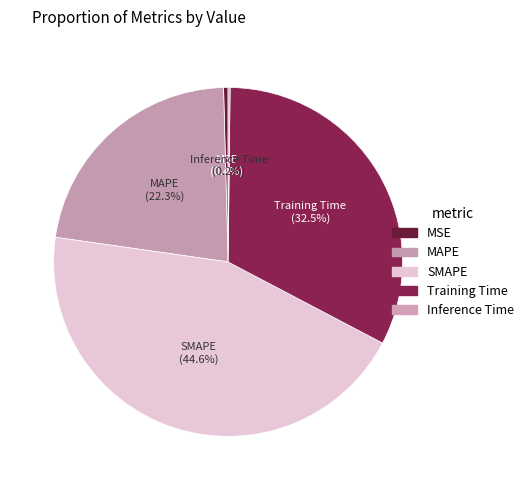

Does any single category account for the majority?

No